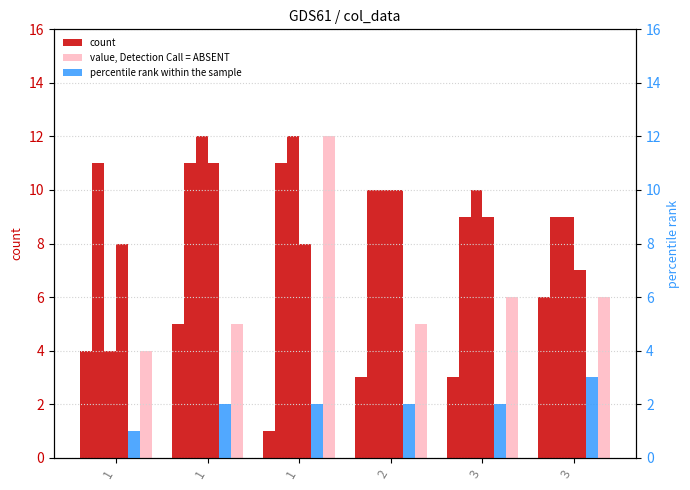

What is the minimum value shown in the chart?

1